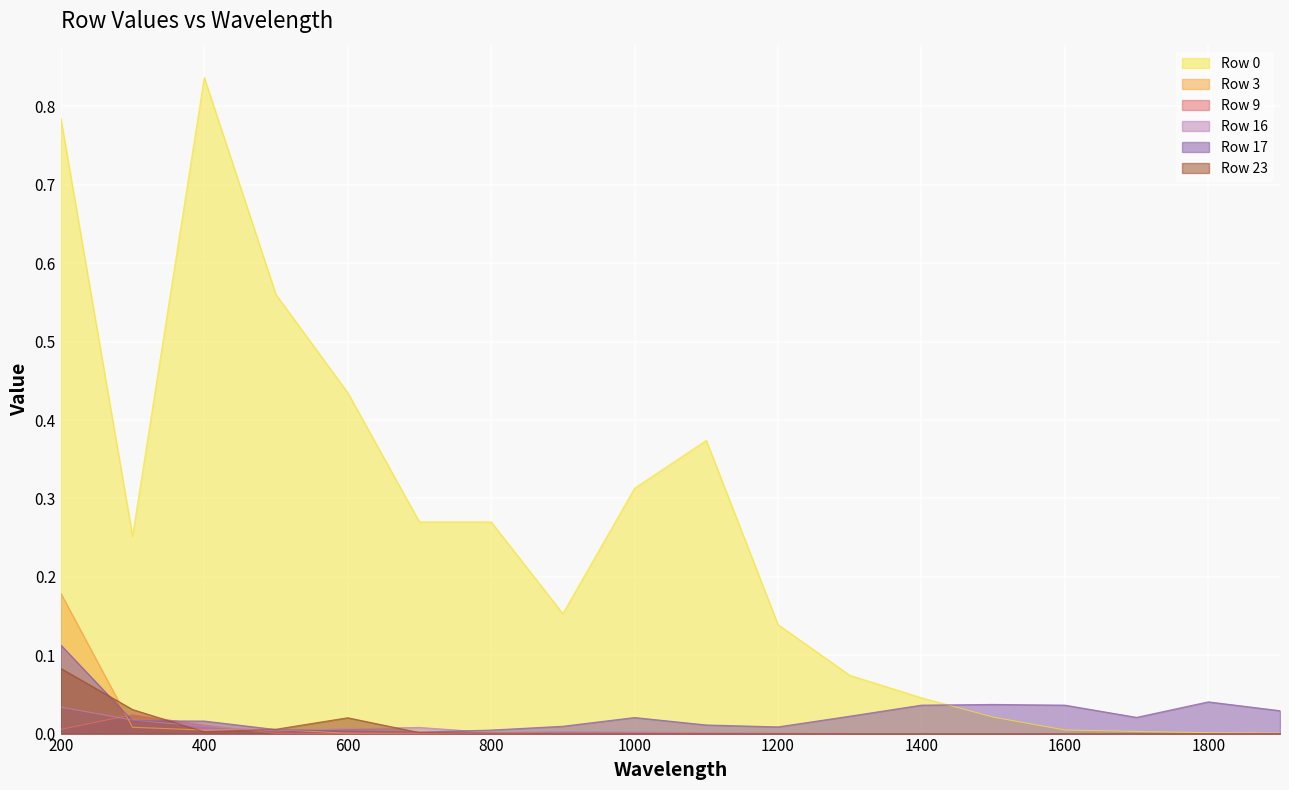

Which category has the lowest value in the Row 17 series?

700